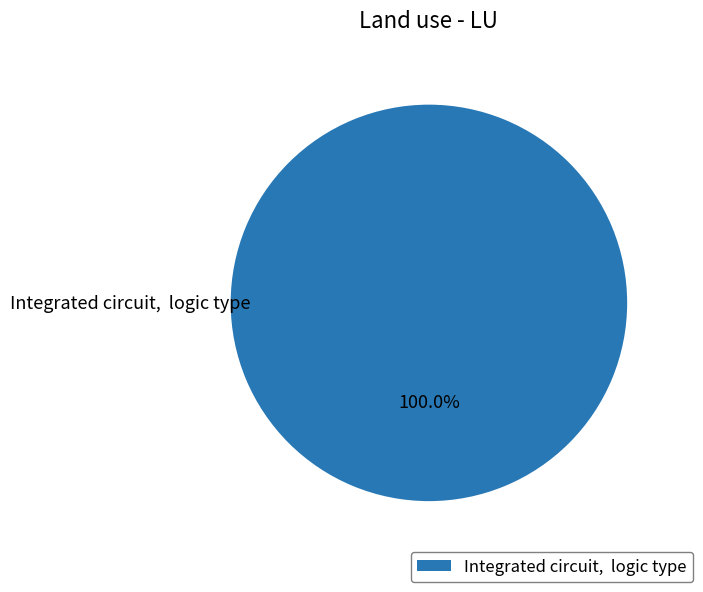

Which slice represents more than half of the pie?

Integrated circuit, logic type